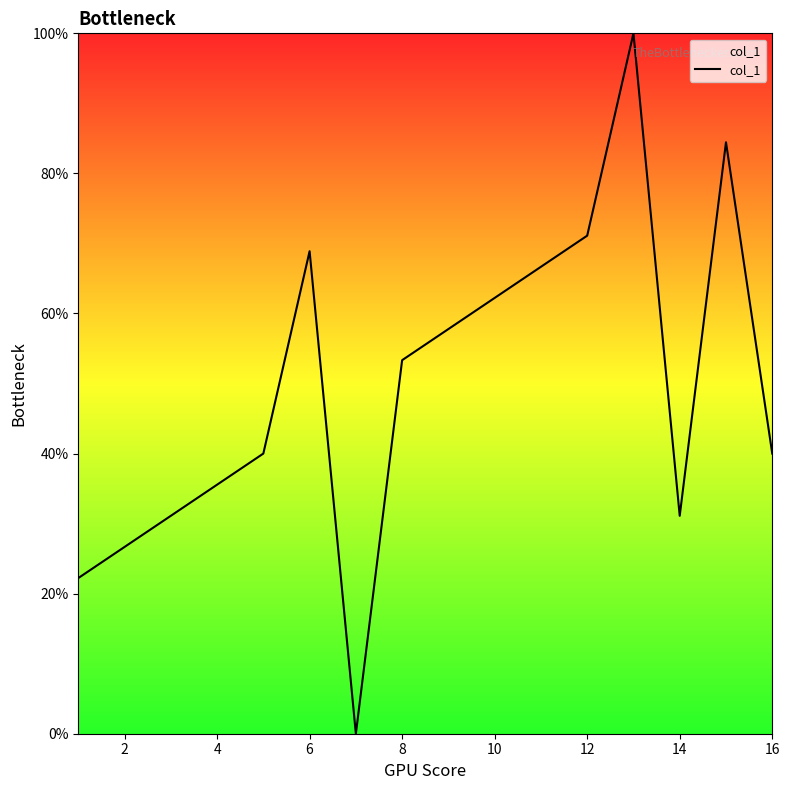

What is the maximum value shown in the chart?

100.0